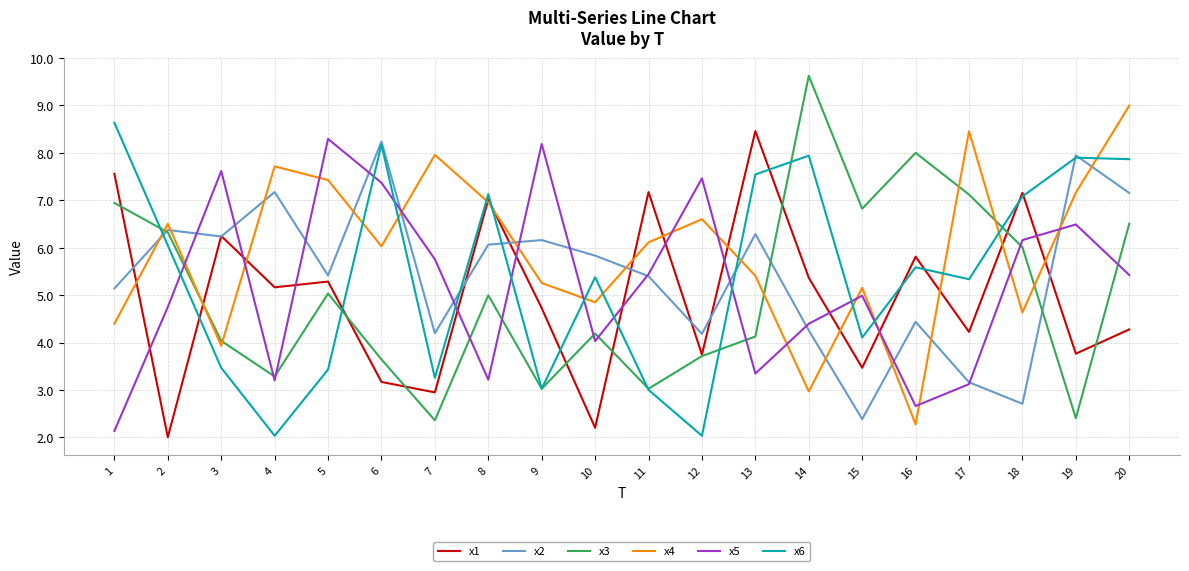

Does the chart display data point markers on the line(s)?

No